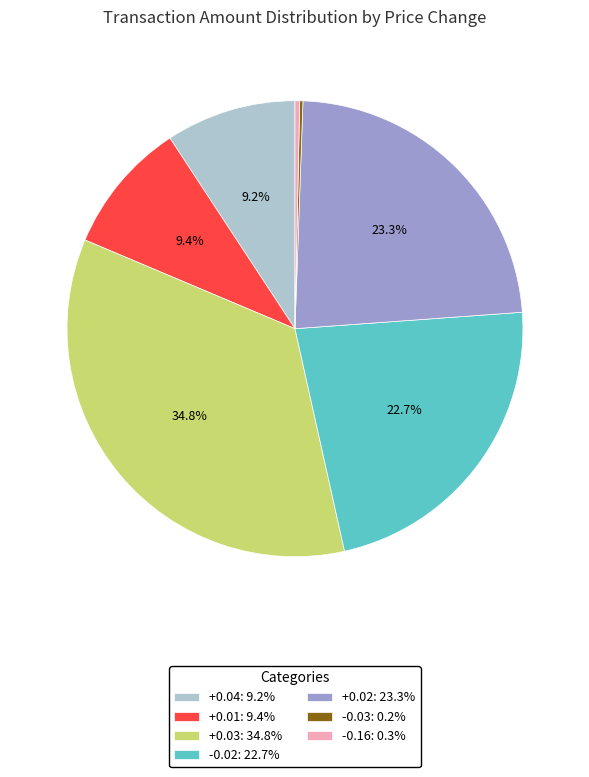

To the nearest percent, what is the difference between the largest and smallest slice percentages?

35%